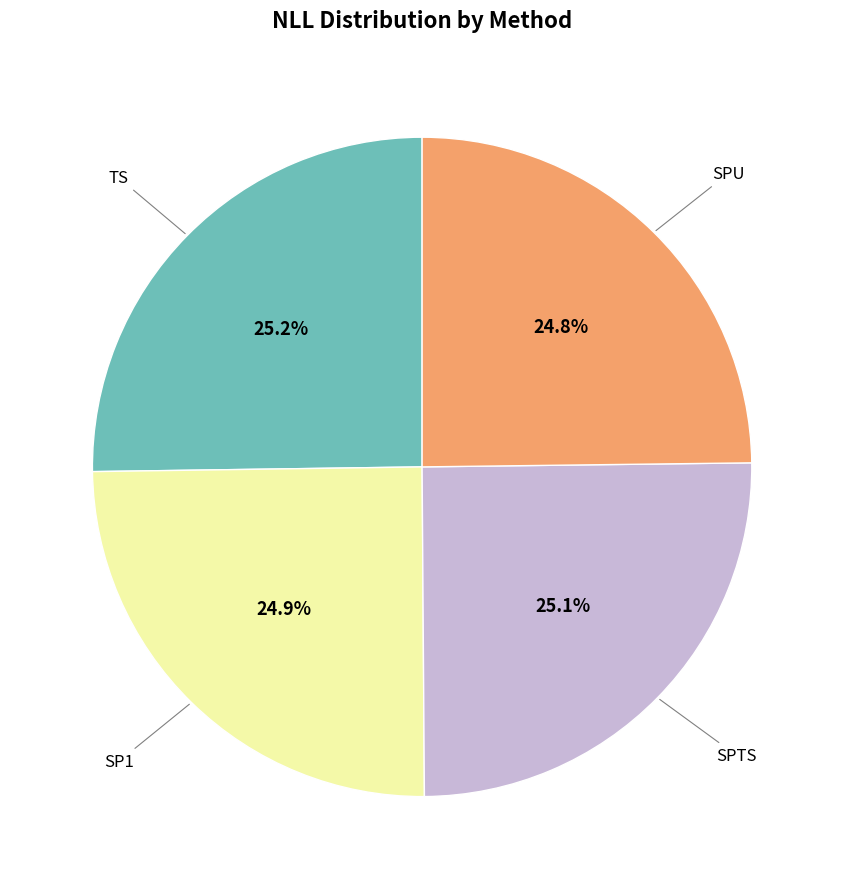

Is there a majority slice in this chart?

No